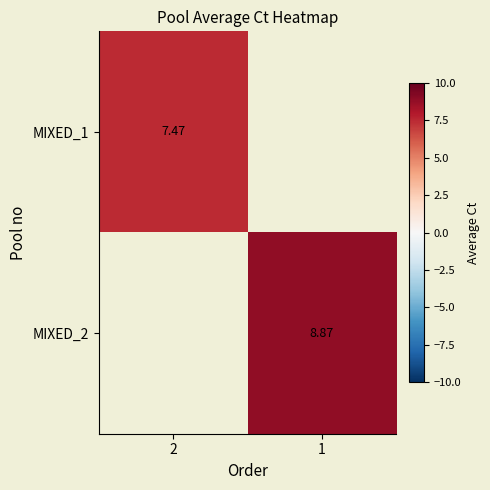

Is the value of MIXED_2 at 1 greater than the value of MIXED_1 at 2?

Yes